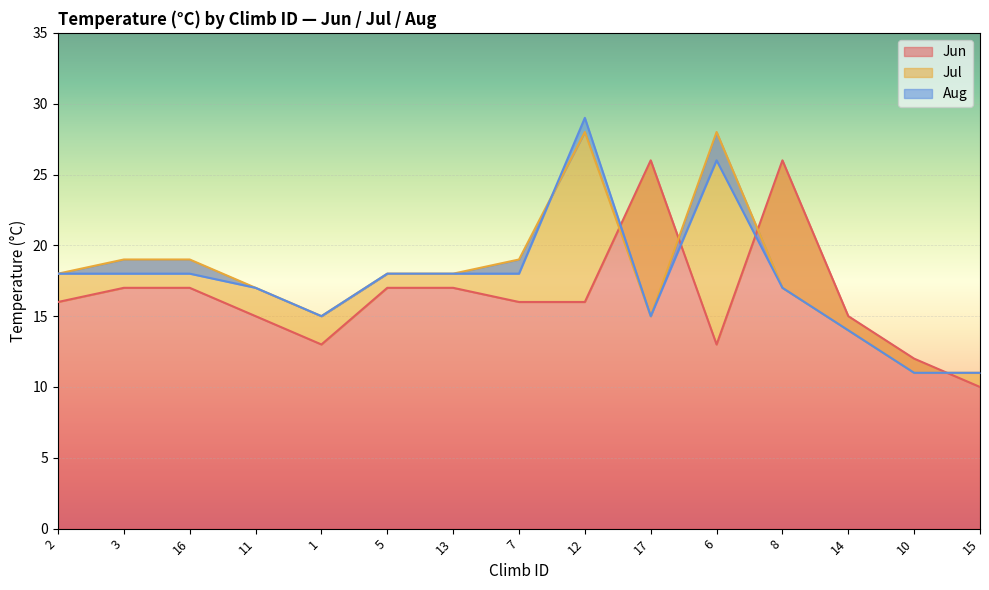

Reading left to right, list all the values displayed in this chart.

Jun: 16	17	17	15	13	17	17	16	16	26	13	26	15	12	10
Jul: 18	19	19	17	15	18	18	19	28	15	28	17	14	11	11
Aug: 18	18	18	17	15	18	18	18	29	15	26	17	14	11	11